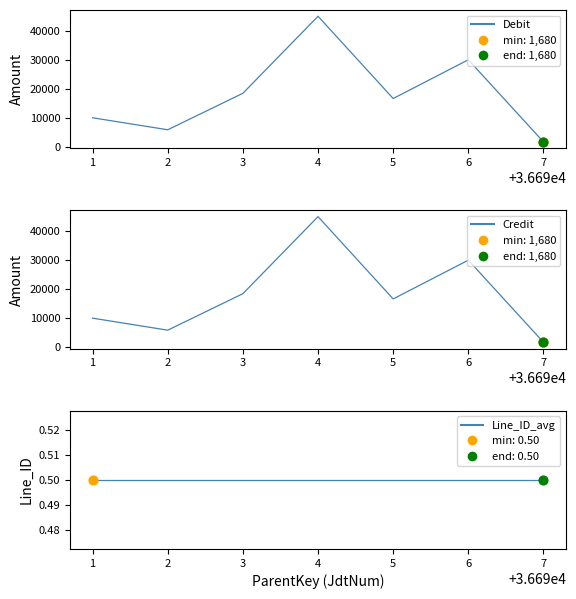

Which series reaches the minimum Y coordinate?

Line_ID_avg